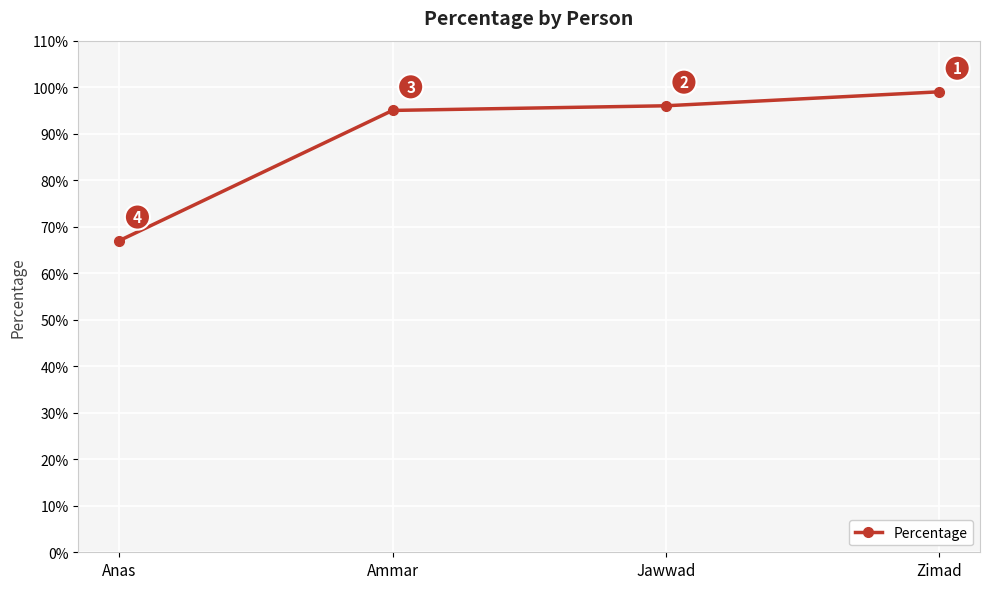

Rank the categories by value from lowest to highest.

Anas, Ammar, Jawwad, Zimad